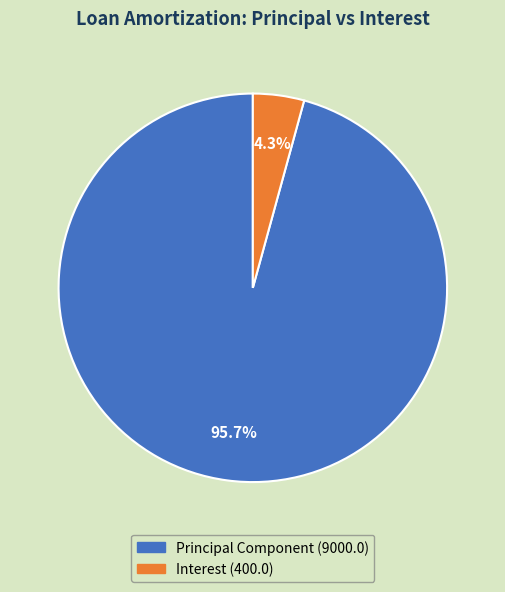

Does any single category account for the majority?

Yes